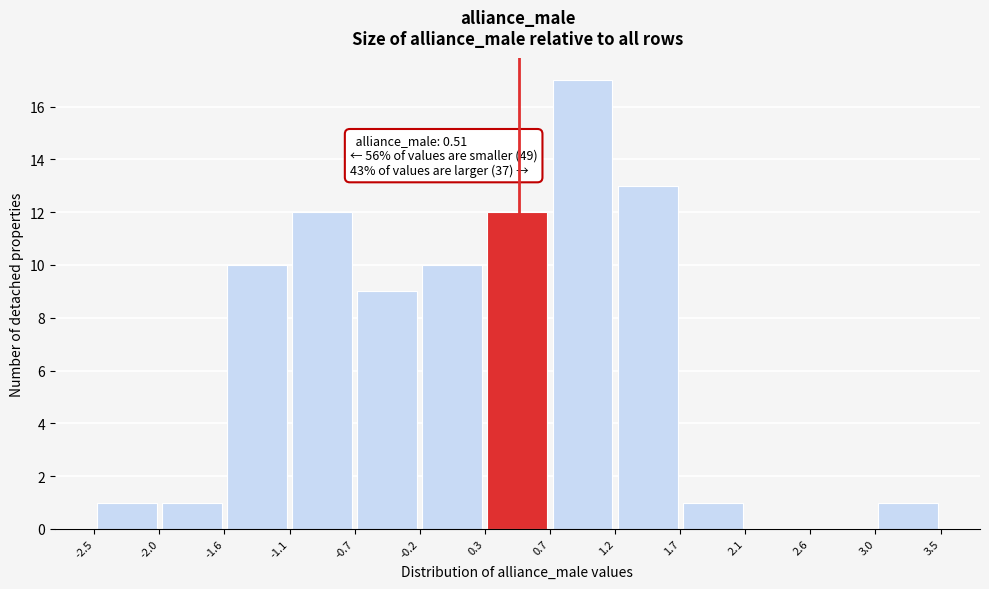

Over which range of the x-axis is the bar tallest?

0.7 to 1.2